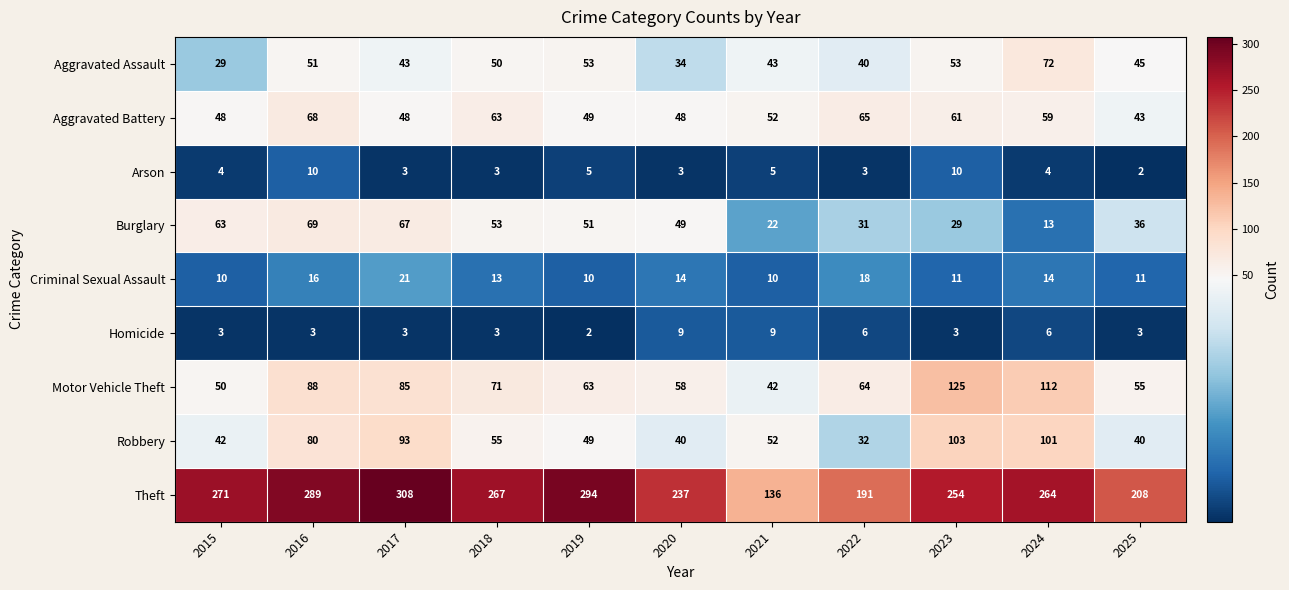

Where is Aggravated Battery nearest to the value 55?

2021